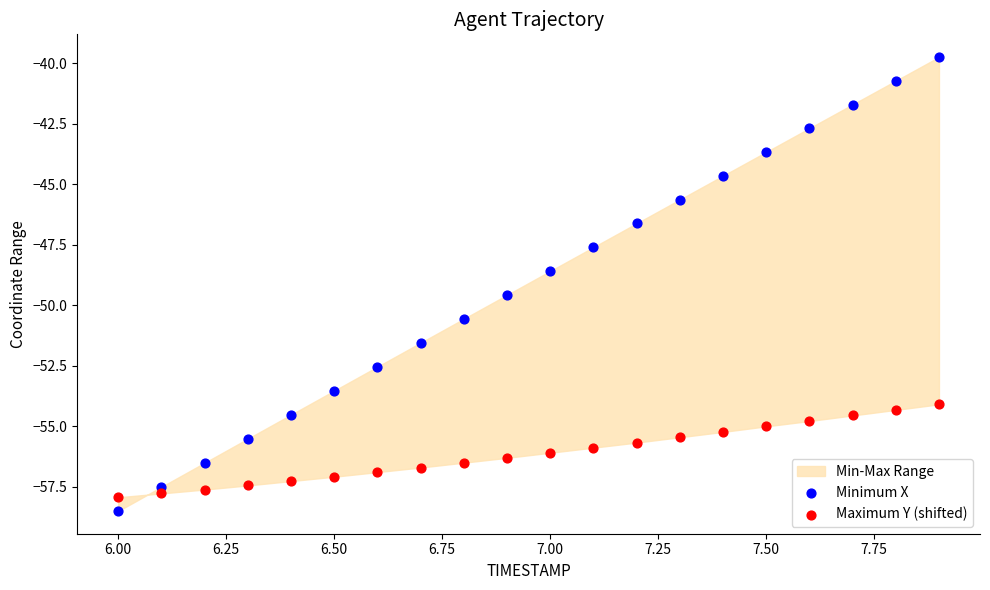

Which series has the widest spread of Y values?

Minimum X